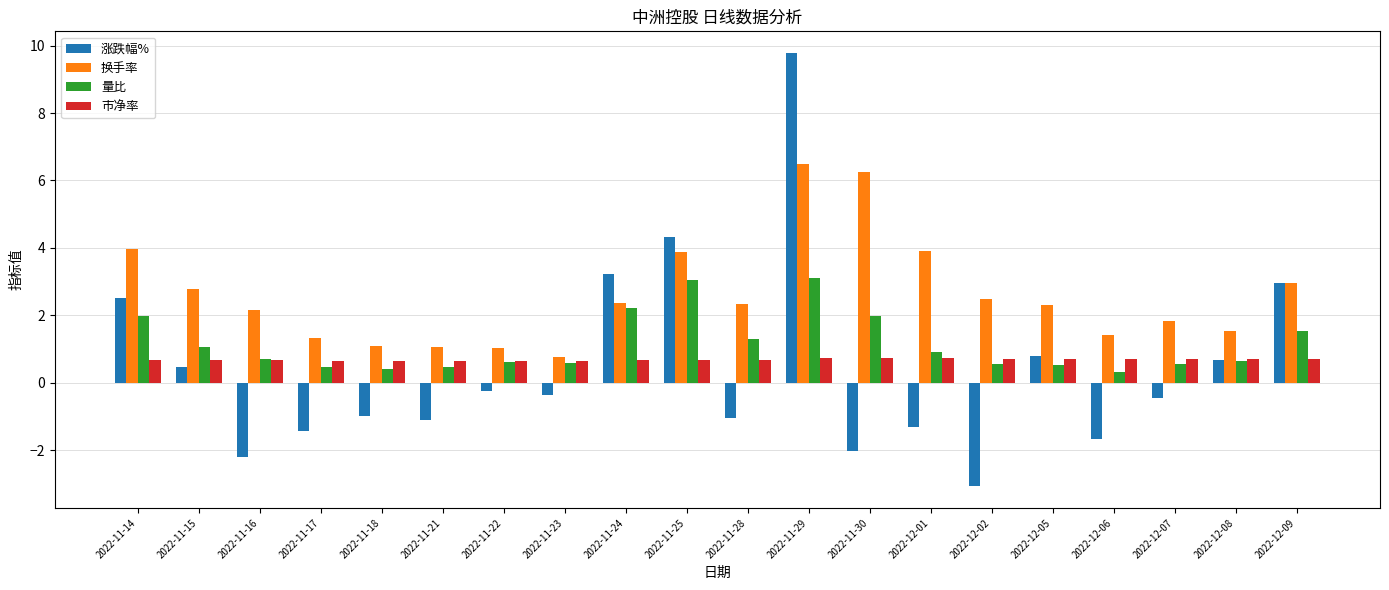

What is the approximate value of 换手率 at 2022-12-07?

1.8